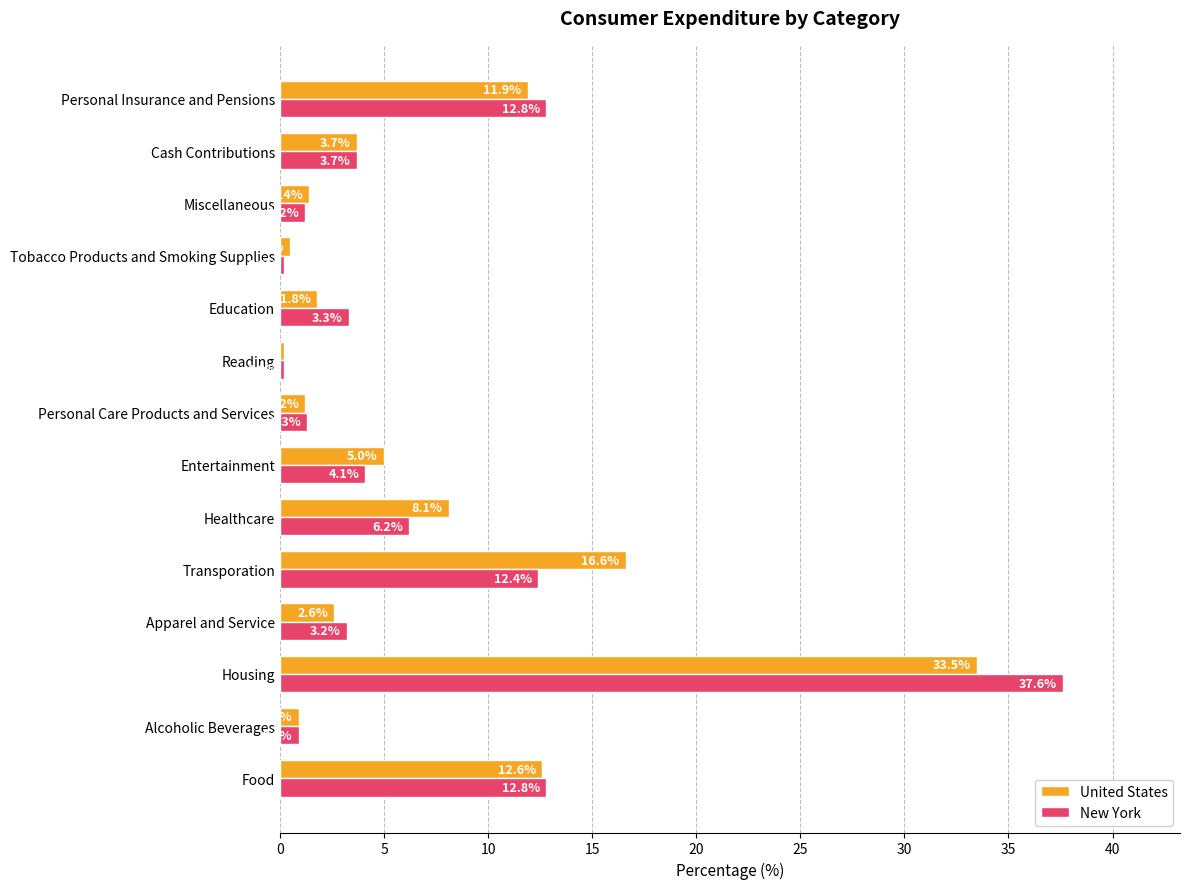

At which category is the sum across all series the highest?

Housing